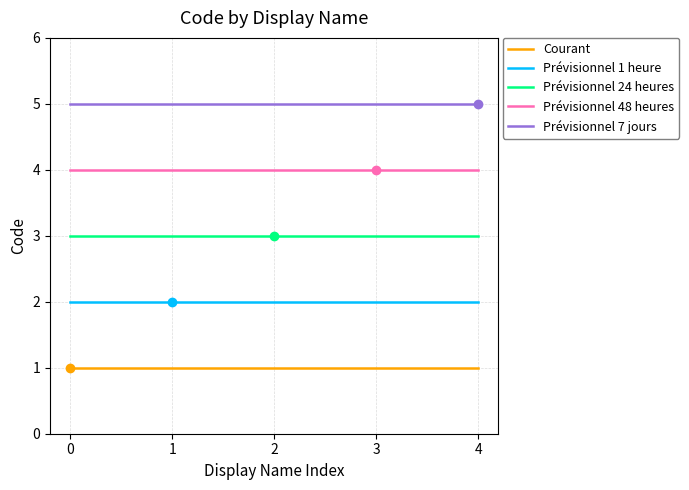

What is the lowest value of the Prévisionnel 24 heures series?

3